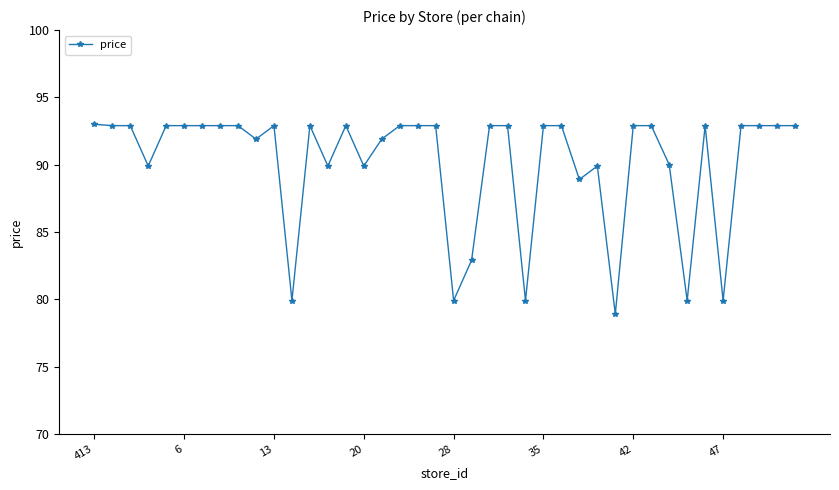

Does the chart display data point markers on the line(s)?

Yes